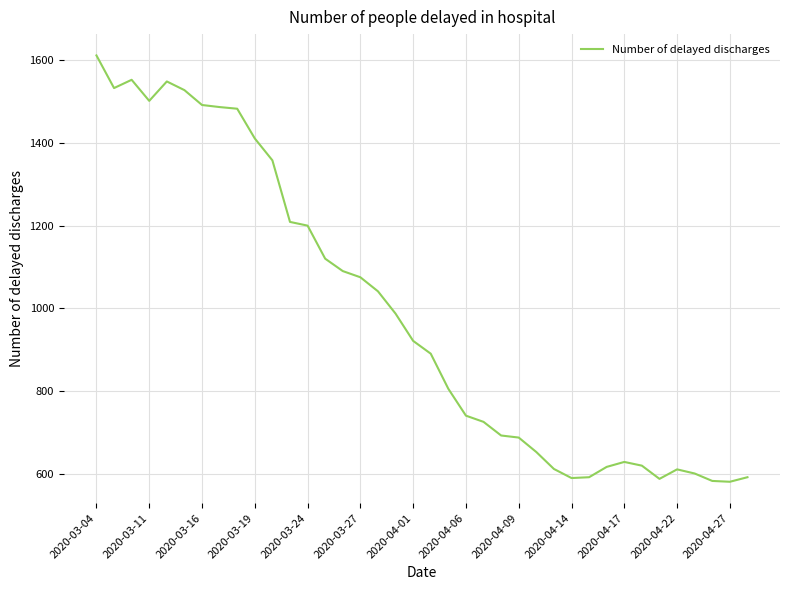

What is the sum of all values?

37546